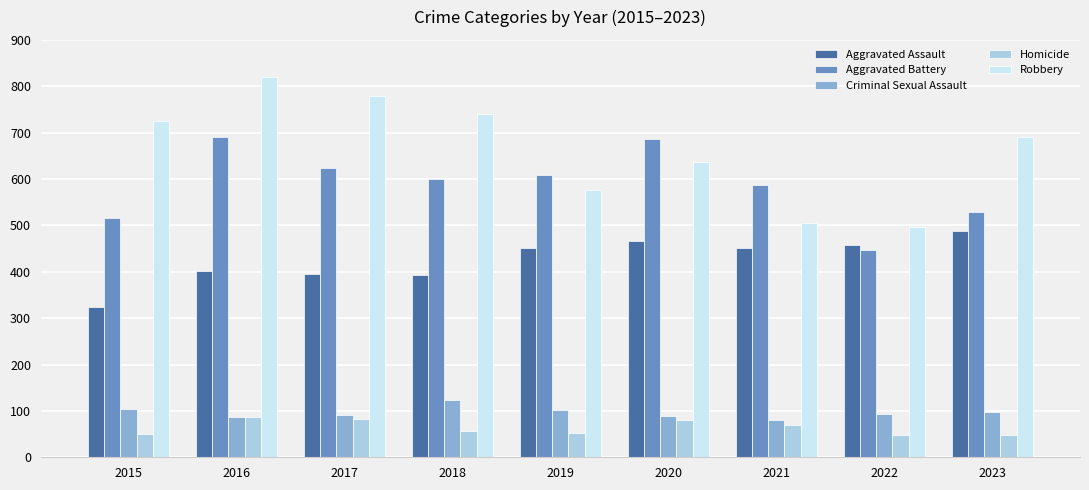

List the series in order of their peak value, lowest first.

Homicide, Criminal Sexual Assault, Aggravated Assault, Aggravated Battery, Robbery